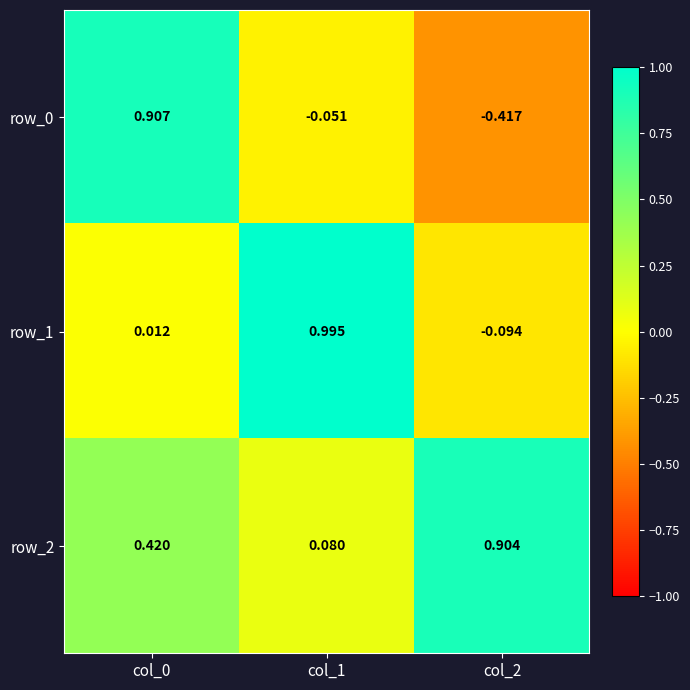

Where does the row_0 series first go above 0?

col_0